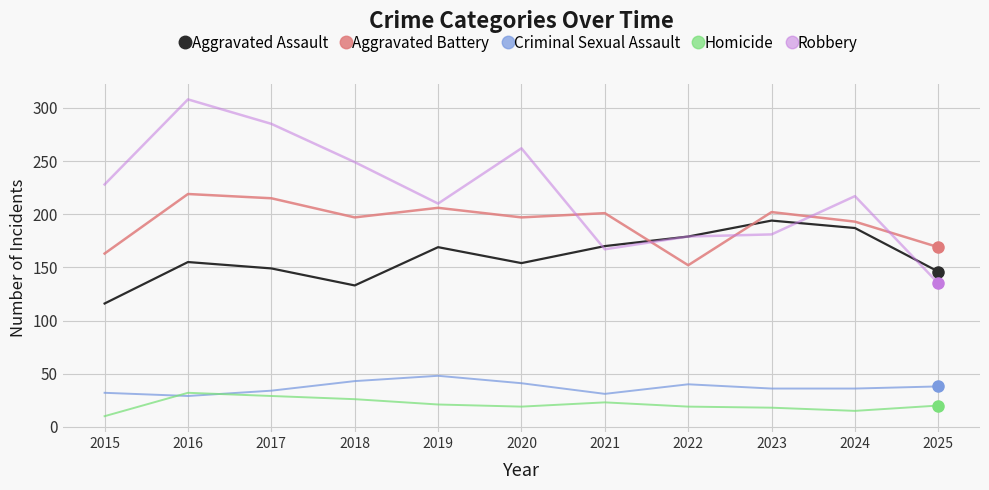

What is the total value across all series at 2021?

592